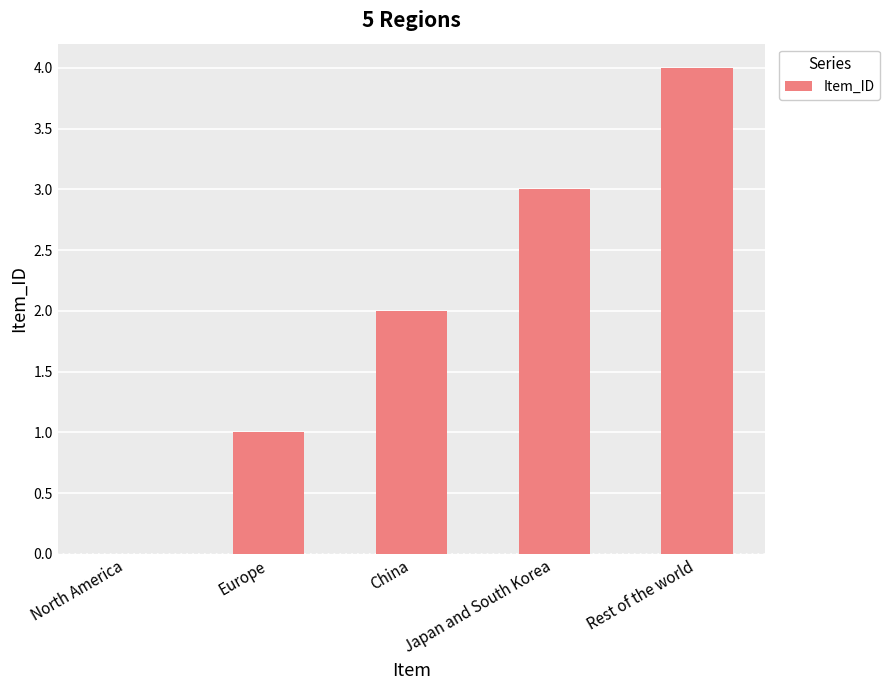

True or false: the data shows 6 at Rest of the world.

False